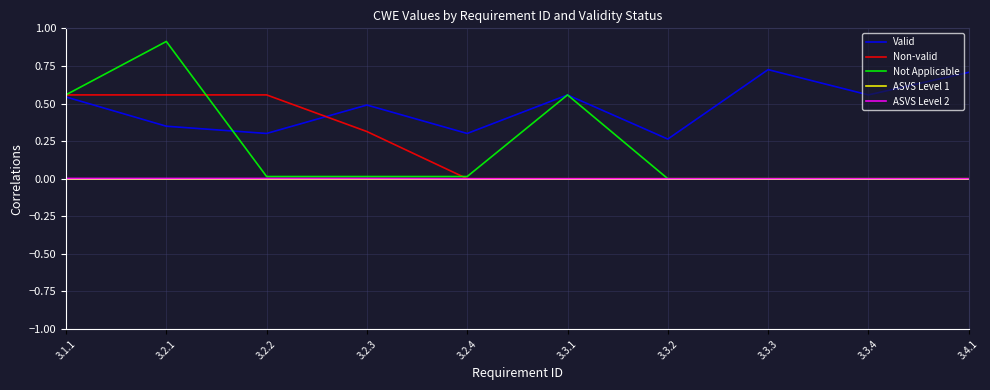

What are all the series names shown in the legend?

Valid, Non-valid, Not Applicable, ASVS Level 1, ASVS Level 2